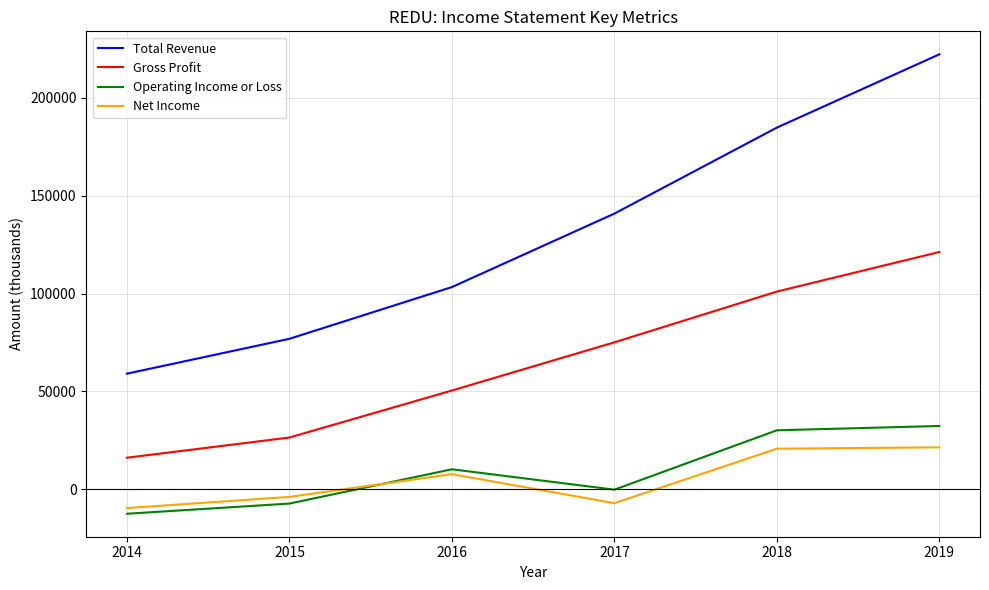

True or false: Gross Profit has more than 2 points higher than both neighbors.

False